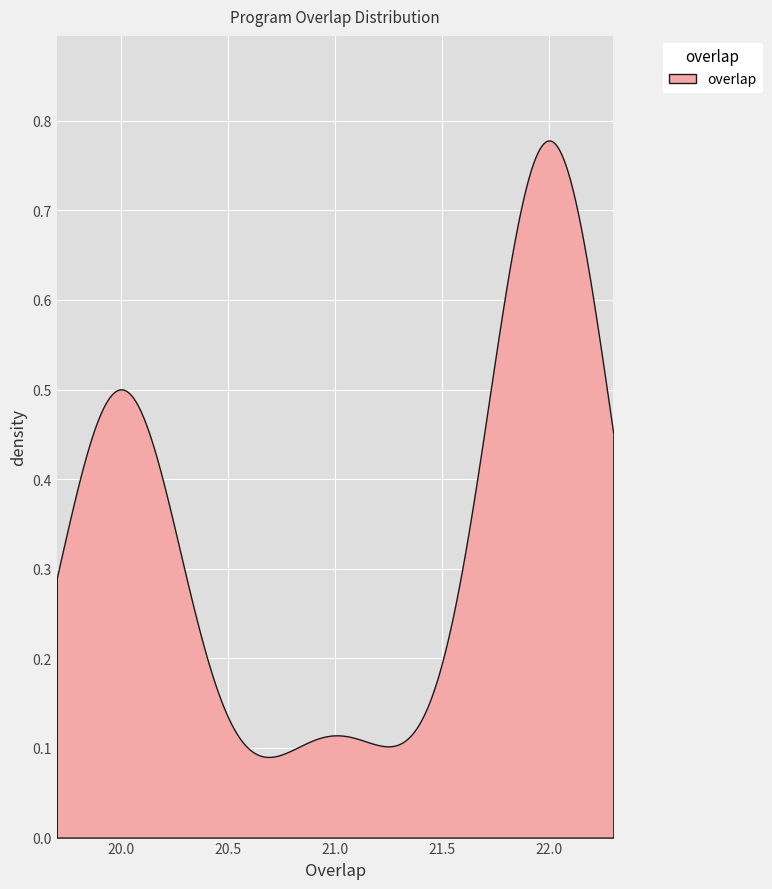

What is the difference between the maximum and second lowest values?

2